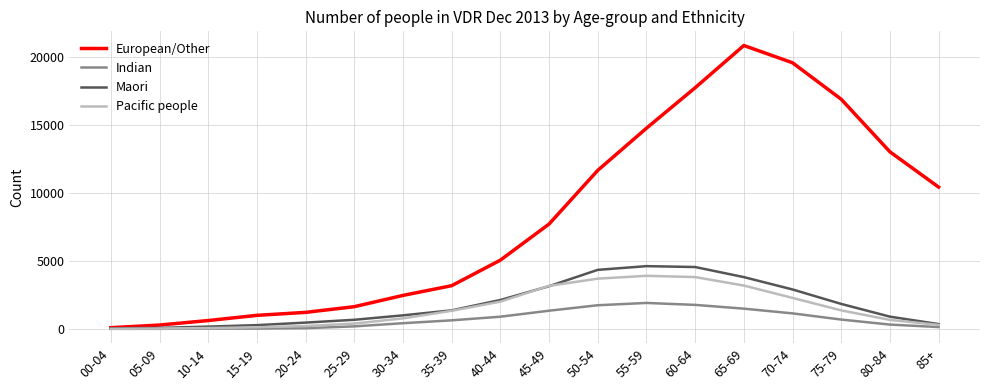

Which series has the largest total across all categories?

European/Other